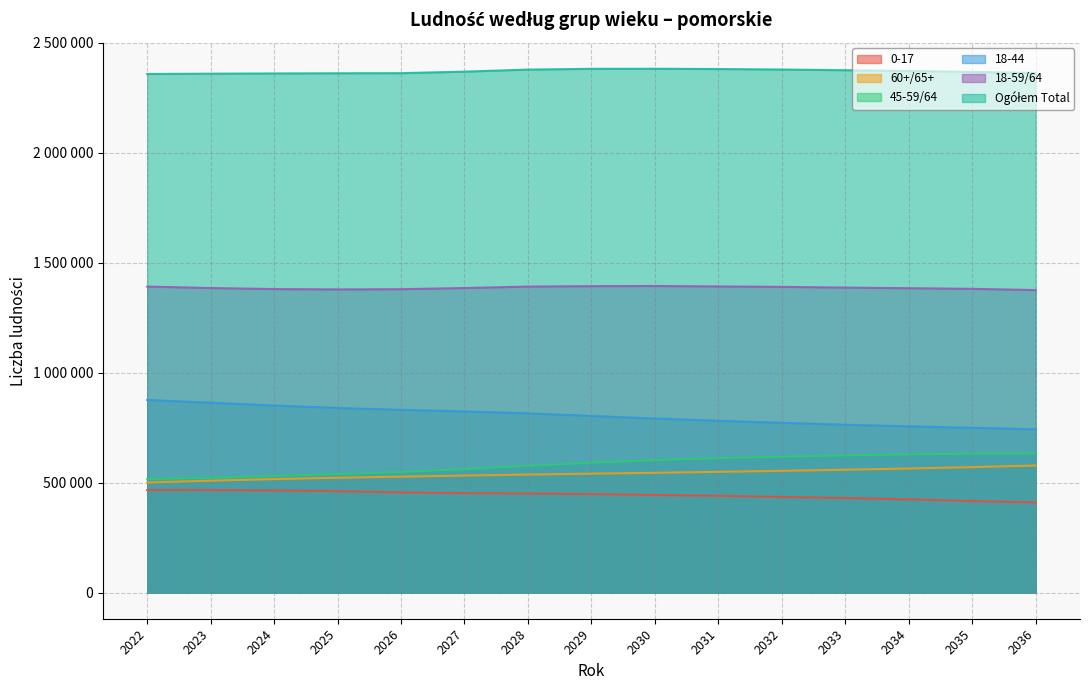

Rank the categories by 0-17 value from highest to lowest.

2022, 2023, 2024, 2025, 2026, 2027, 2028, 2029, 2030, 2031, 2032, 2033, 2034, 2035, 2036